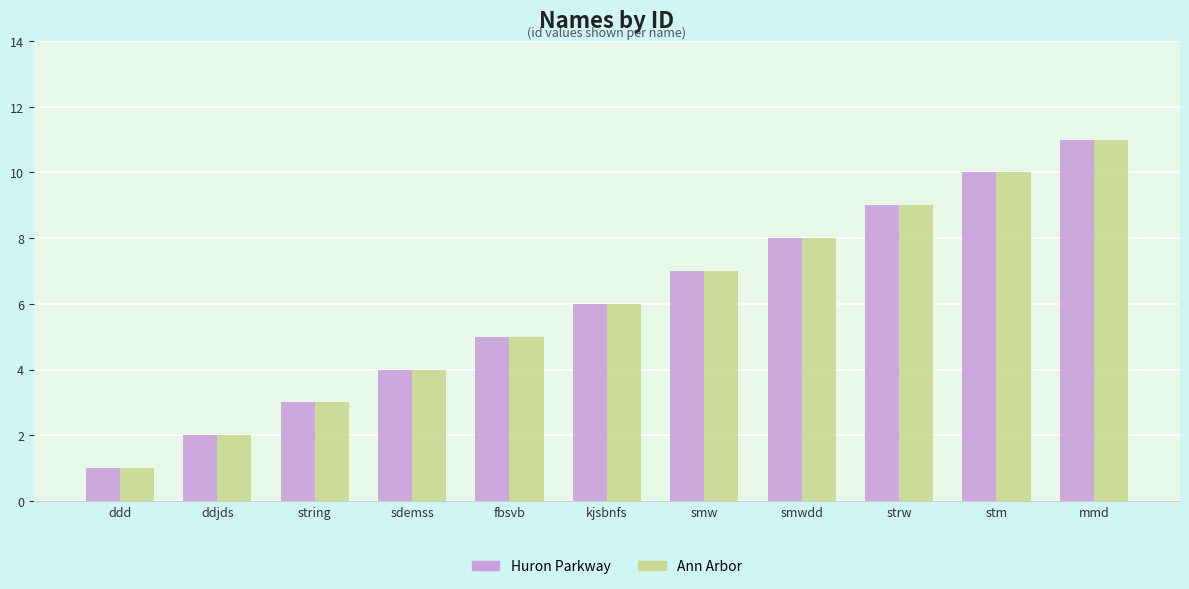

What is the approximate value of Ann Arbor at smw, to the nearest 10?

10